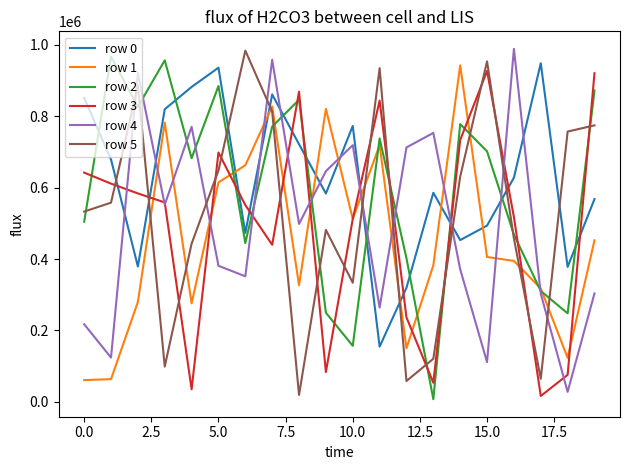

After their last crossing, which series has the higher values: row 4 or row 0?

row 0